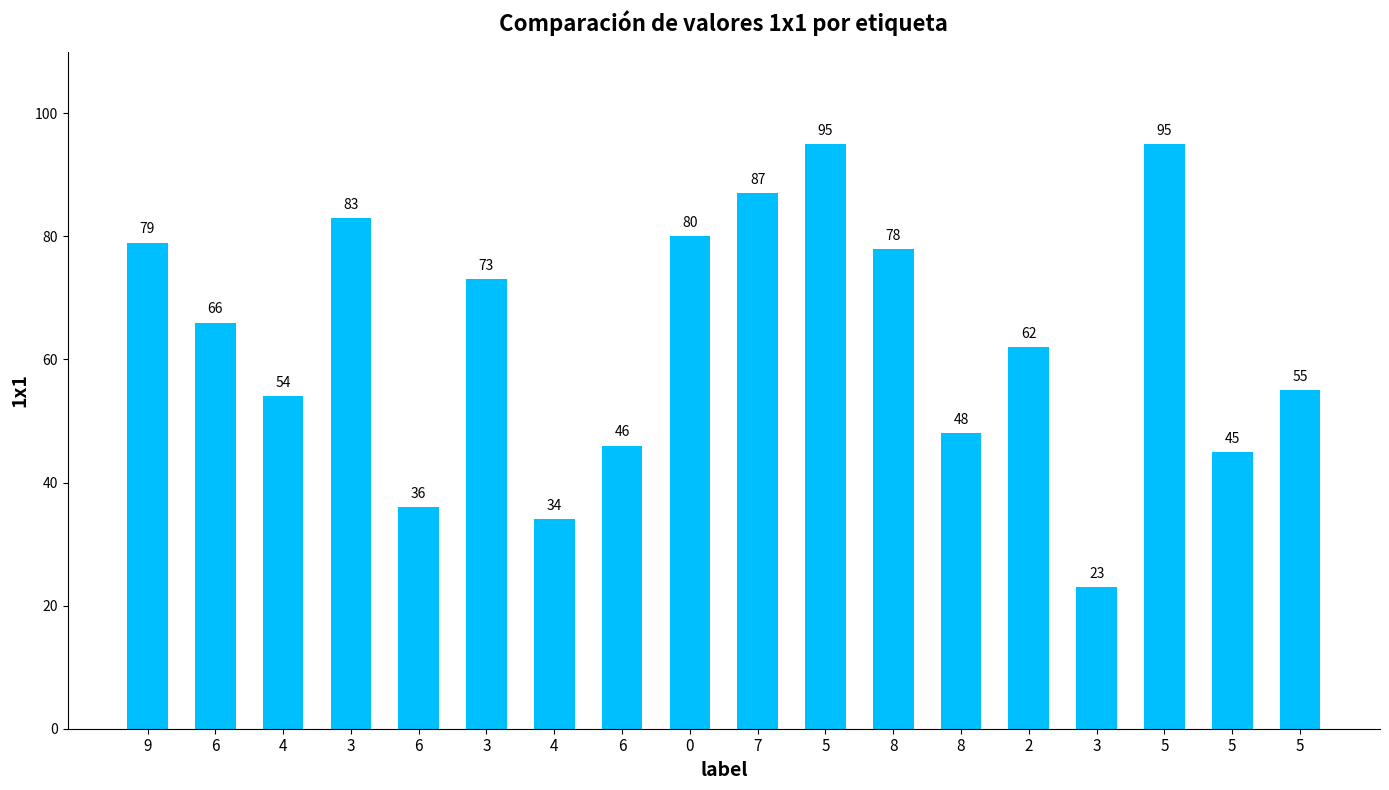

What is the value of the 10th bar from the left?

87